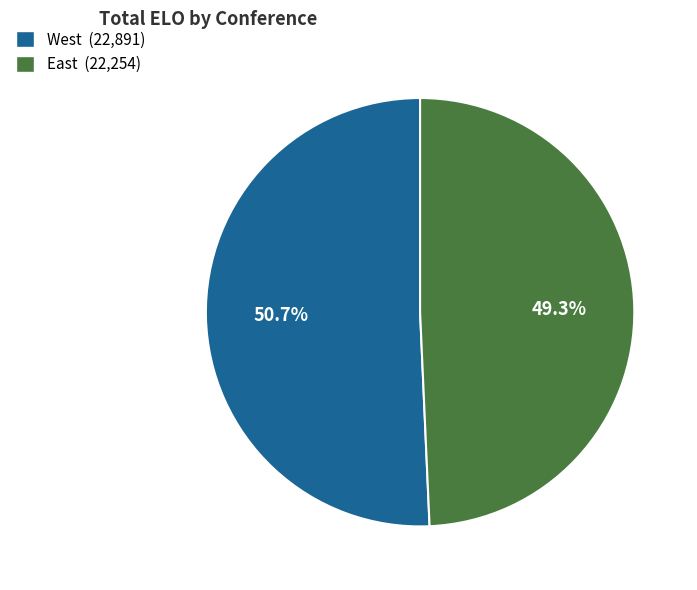

Which slice is the largest?

West